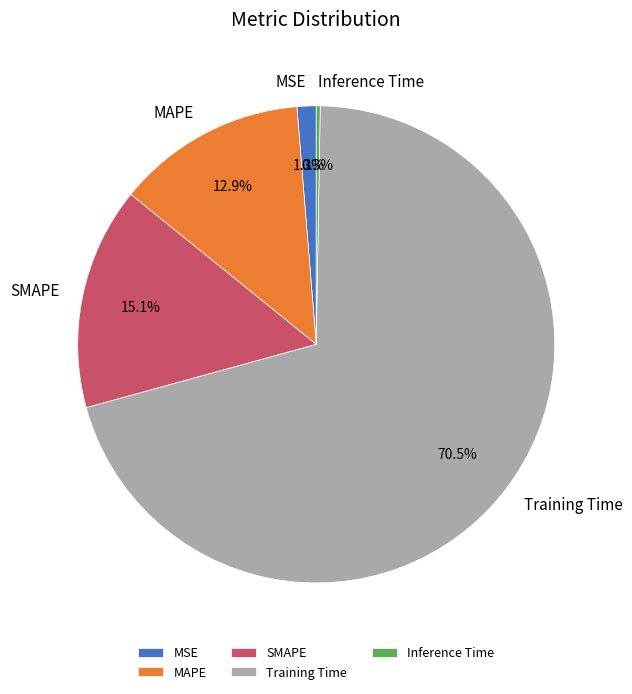

Is Training Time the majority of the pie?

Yes